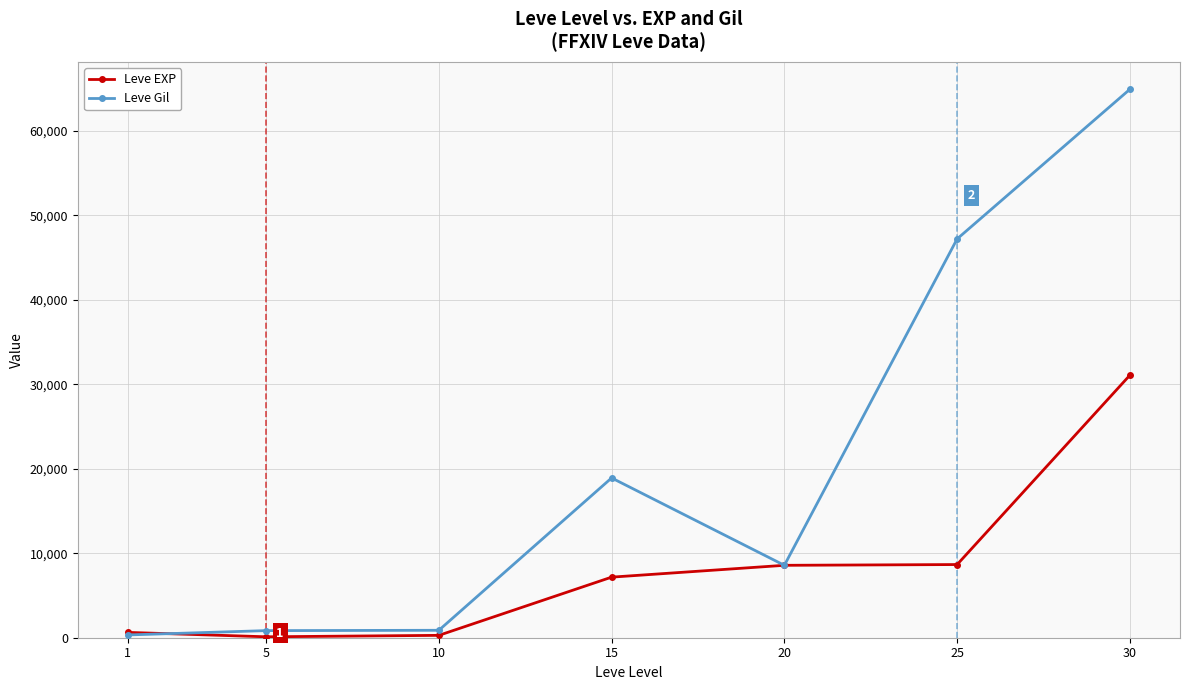

Rank the series by their maximum value, from highest to lowest.

Leve Gil, Leve EXP